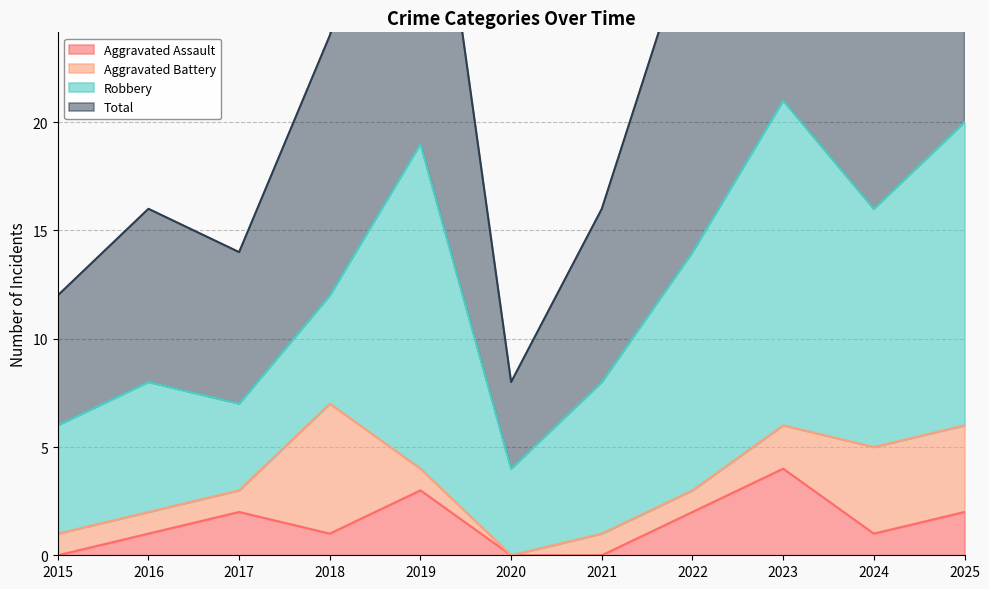

The Aggravated Assault series shows 2 at 2021. True or false?

False